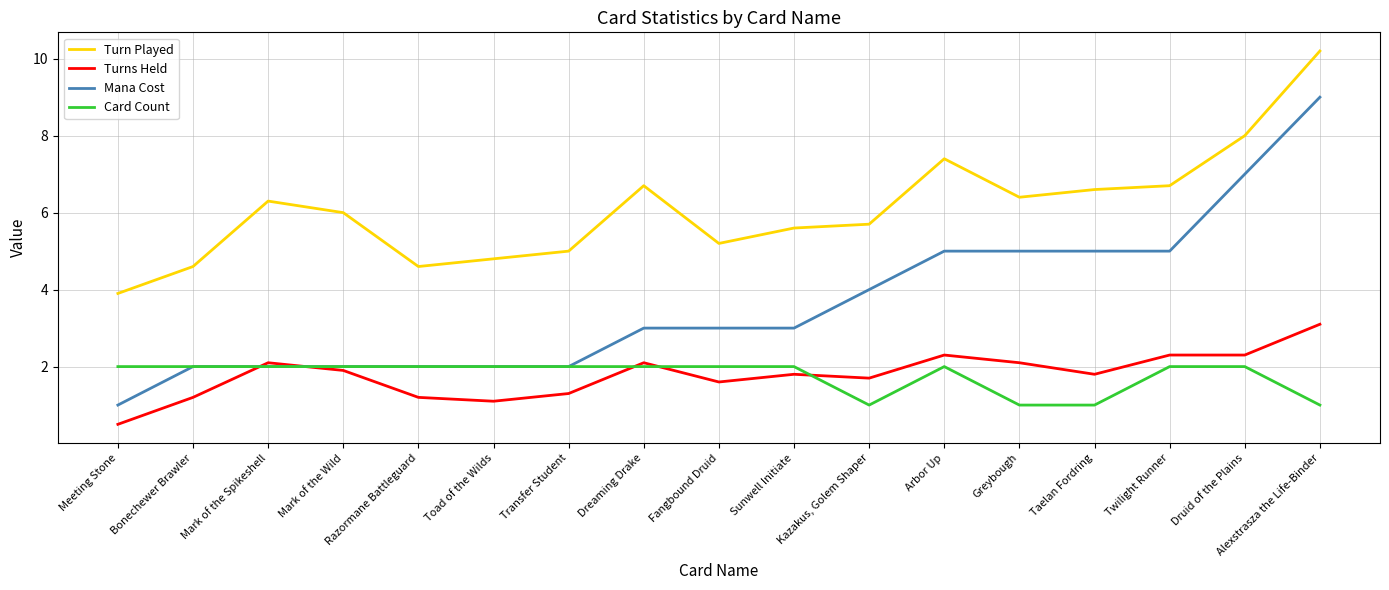

True or false: Card Count has a value of 2.0 at Toad of the Wilds.

True